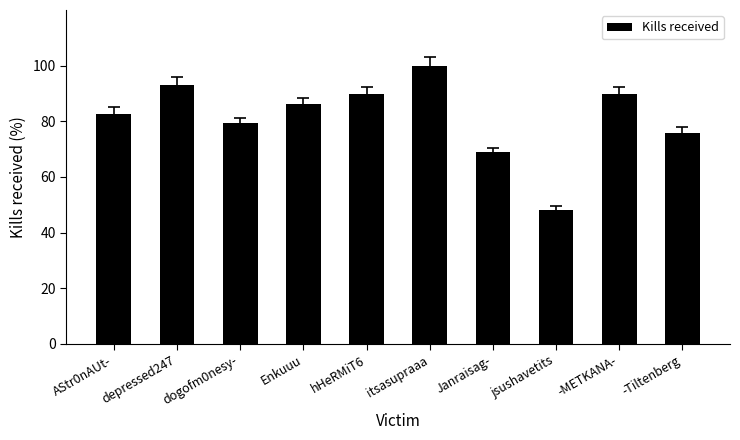

What is the sum of all values?

813.8